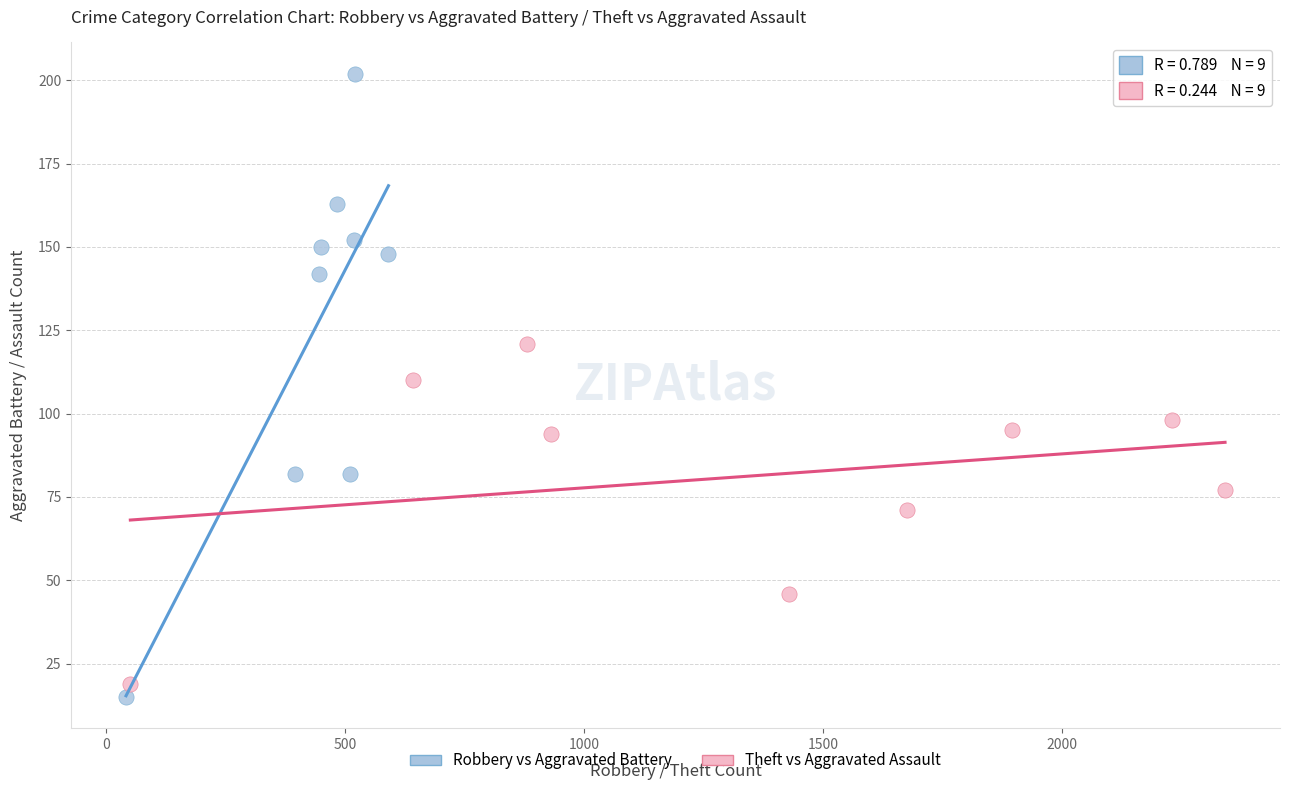

Which series contains the highest Y value?

Robbery vs Aggravated Battery